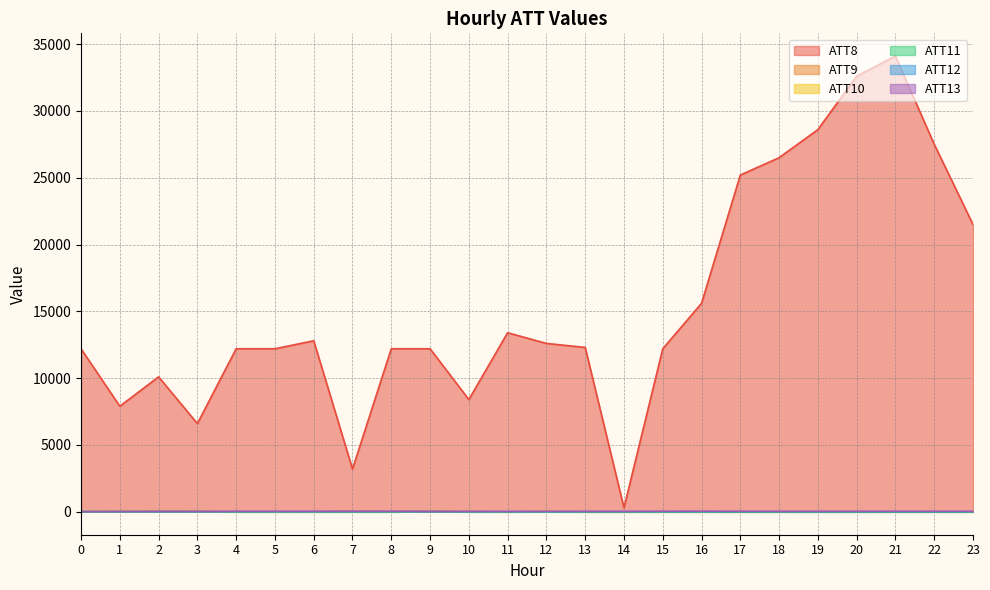

What is the maximum value shown in the chart?

34100.0